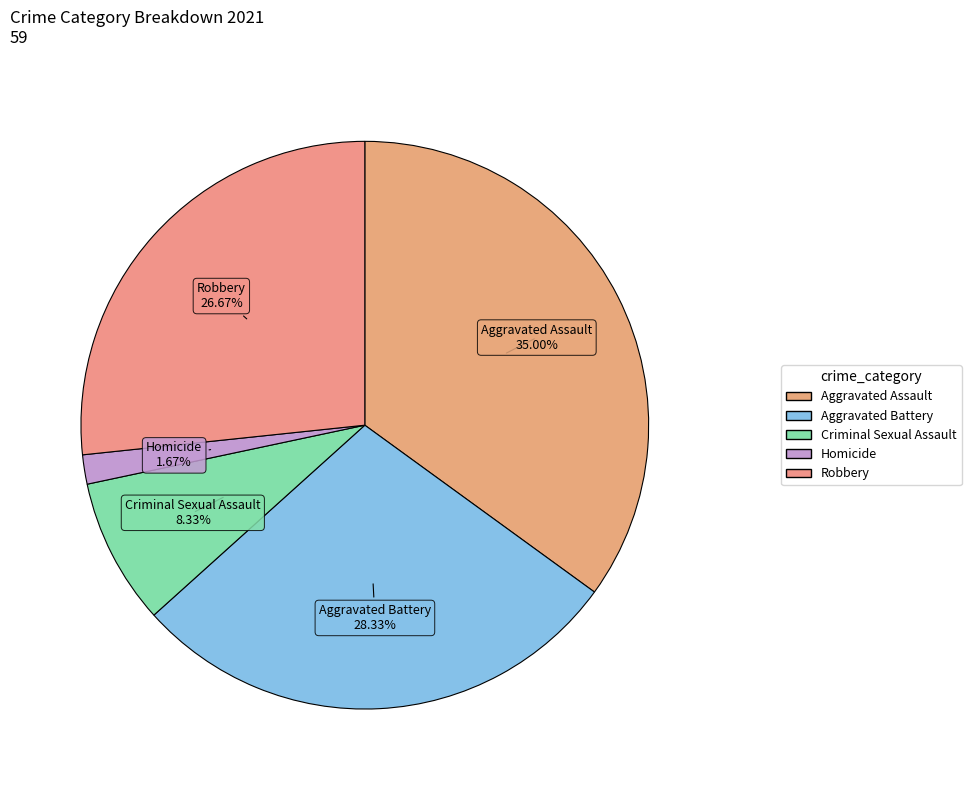

How many slices are in this pie chart?

5